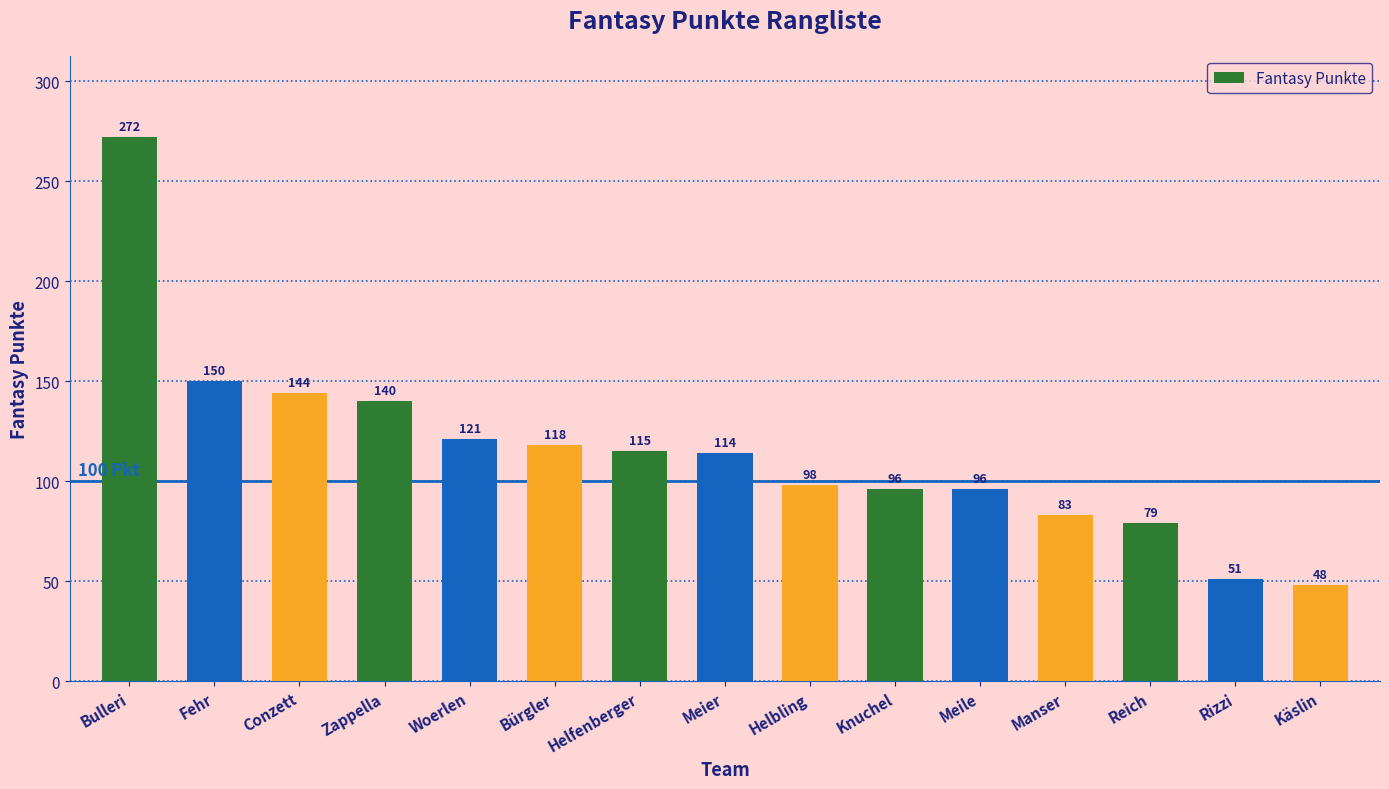

How many data points are less than 114?

7